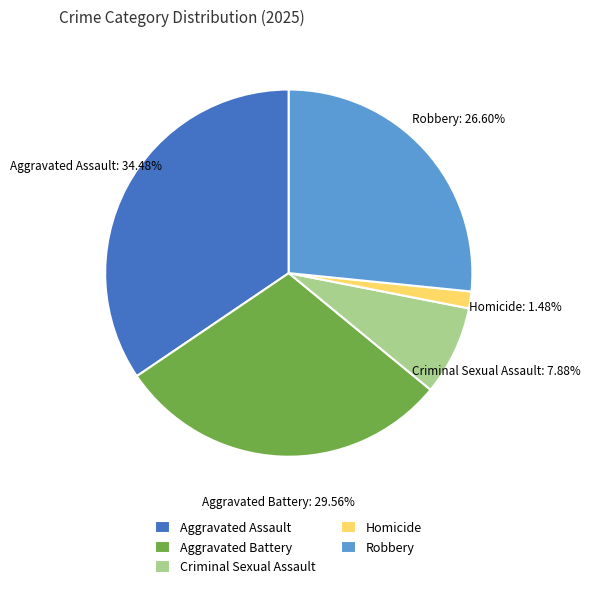

To the nearest percent, what percentage of the pie is Aggravated Battery?

30%